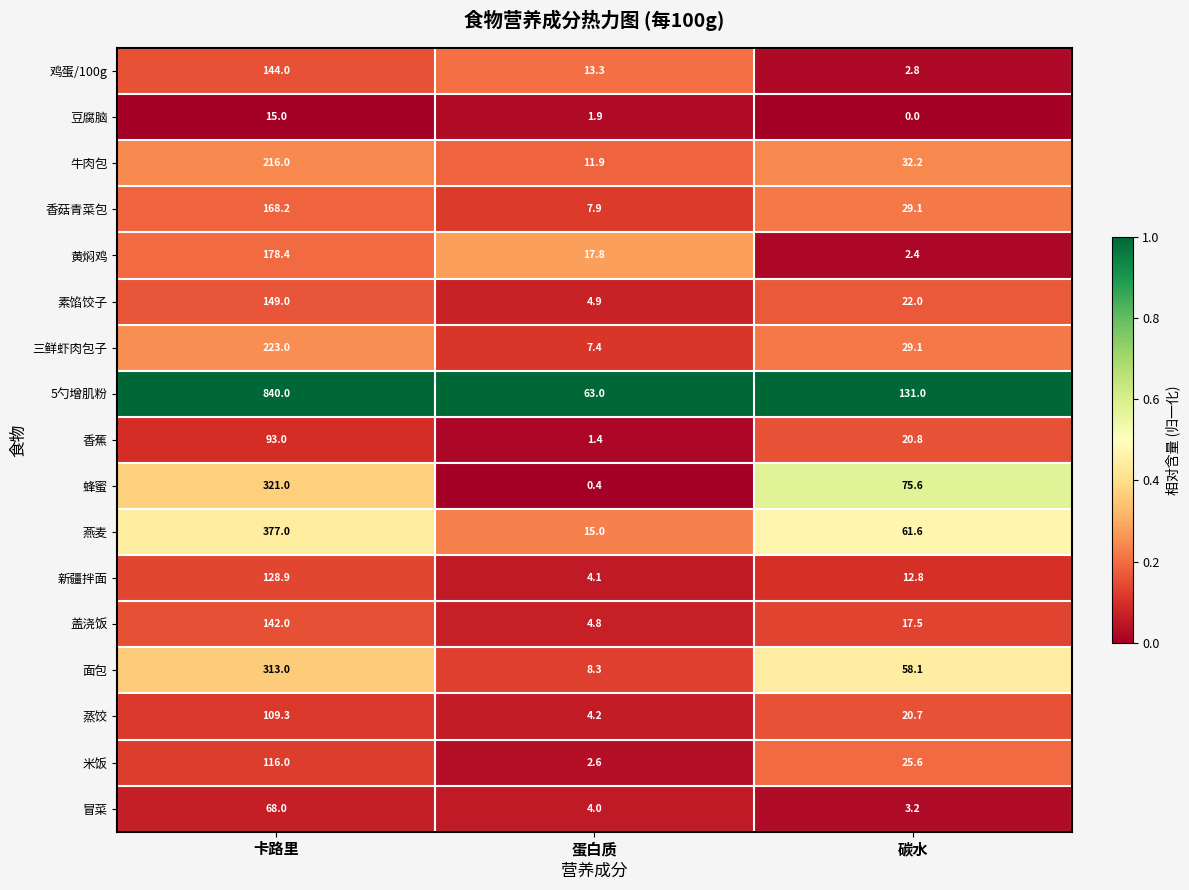

Which series has the largest range (max minus min)?

5勺增肌粉